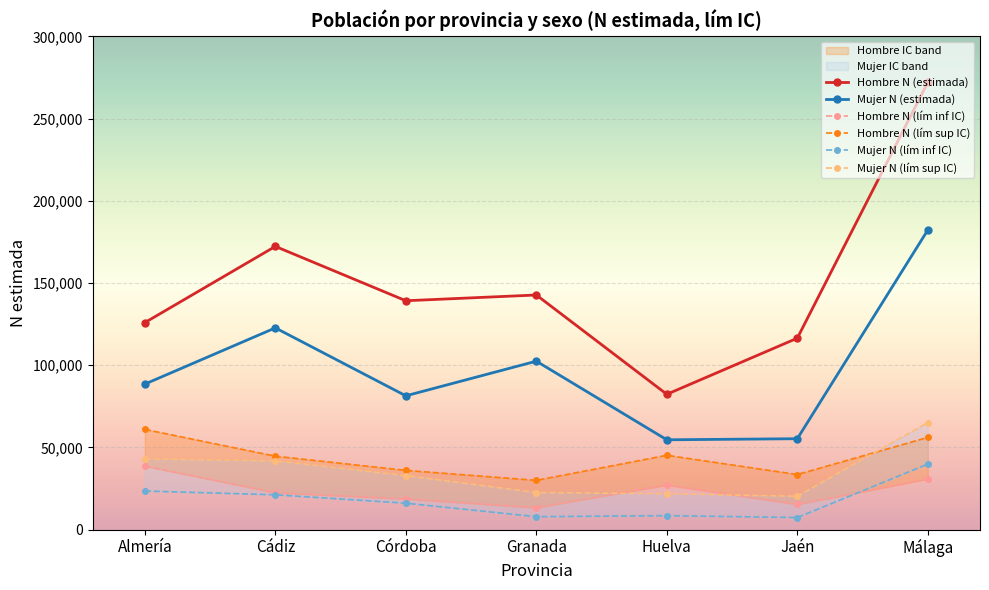

How many data points does each series have?

7